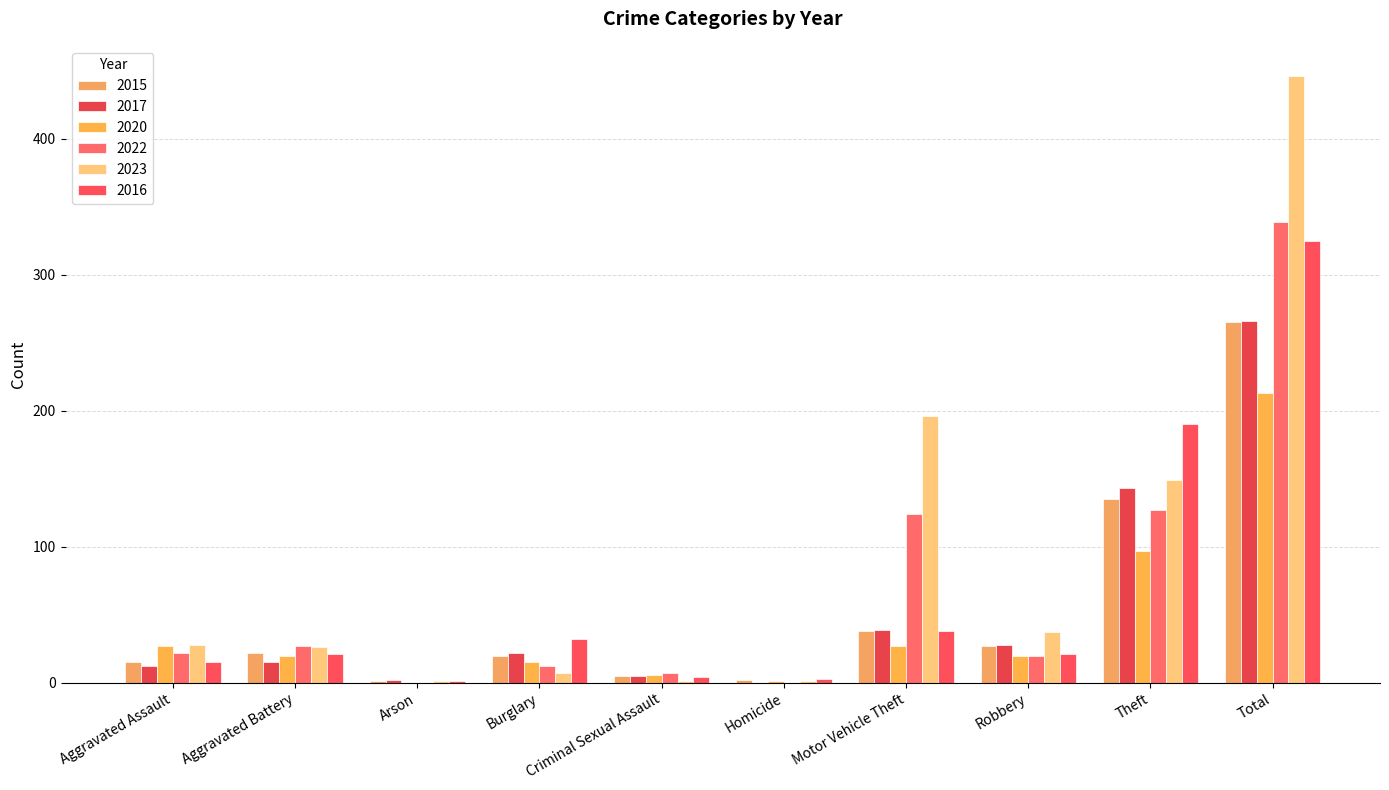

How many distinct data groups are displayed?

6